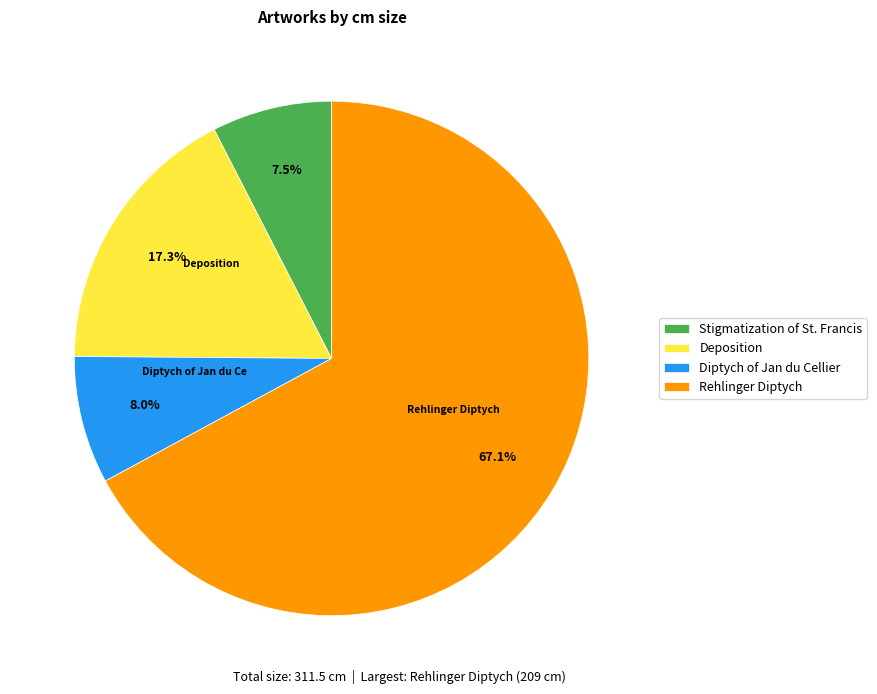

Which slice is the largest?

Rehlinger Diptych